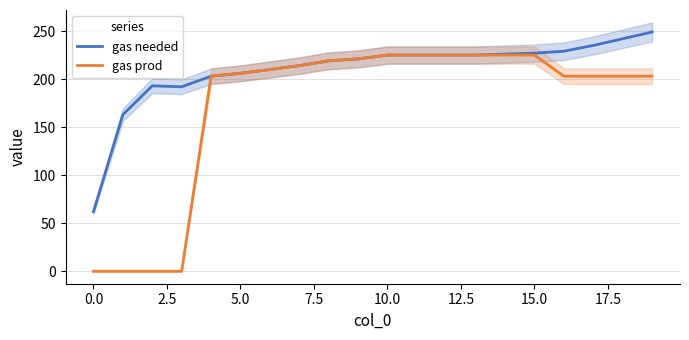

Count the number of data series in this chart.

2